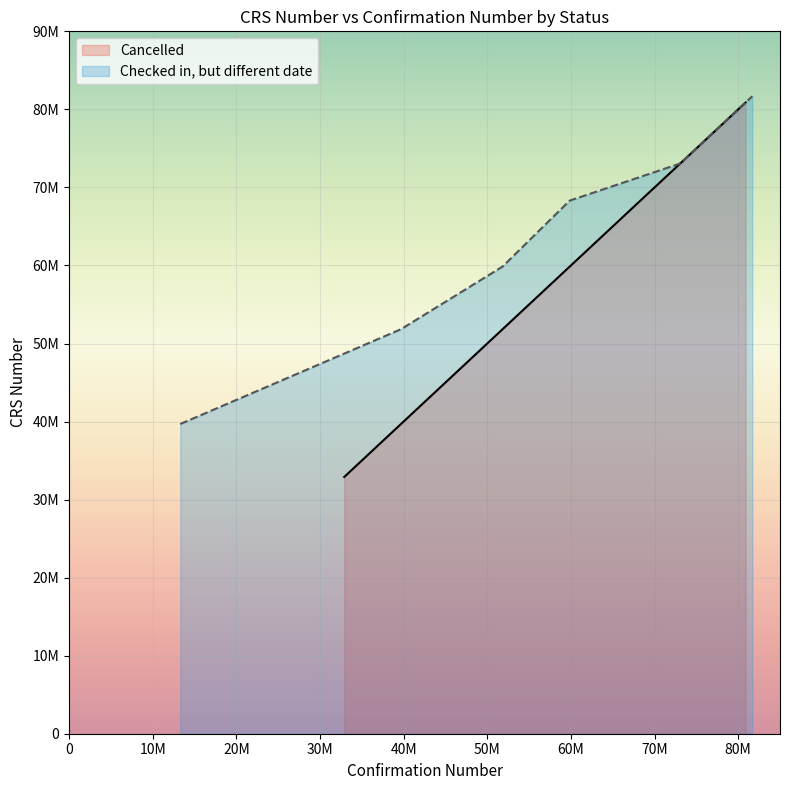

The chart shows a value of 69625955 at 69625955. True or false?

True